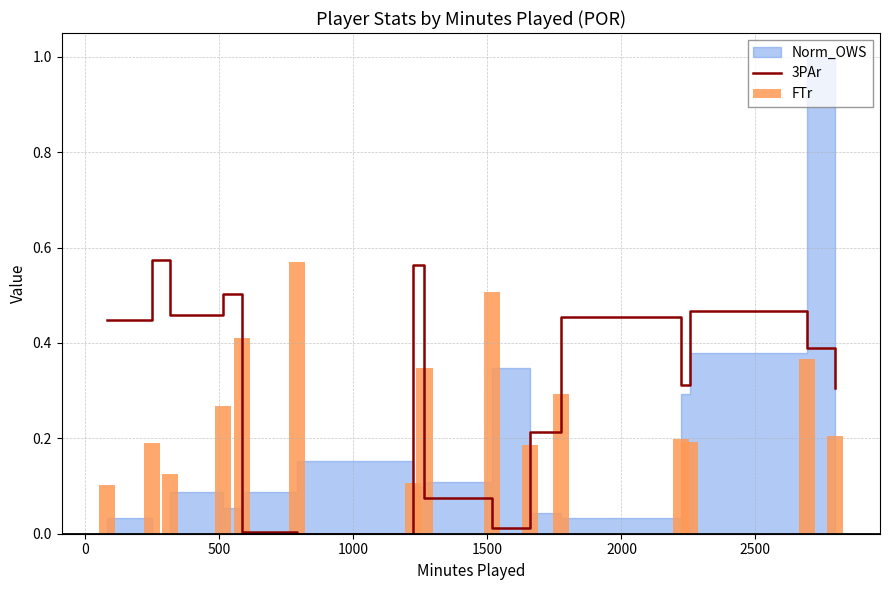

What is the sum of all 3PAr values?

4.8